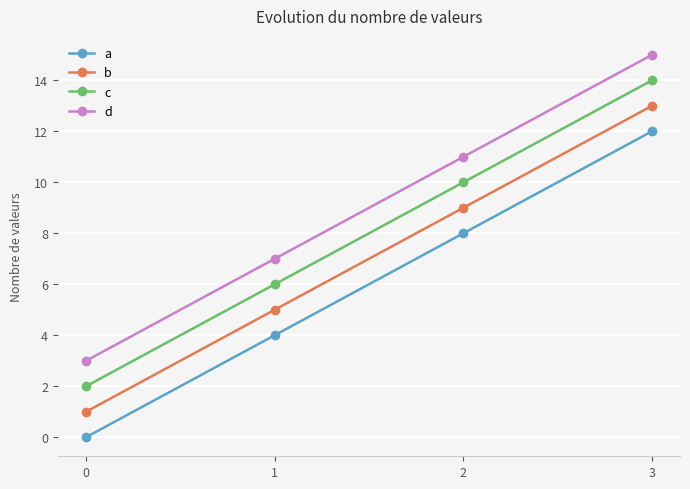

True or false: c and a cross at least once.

False